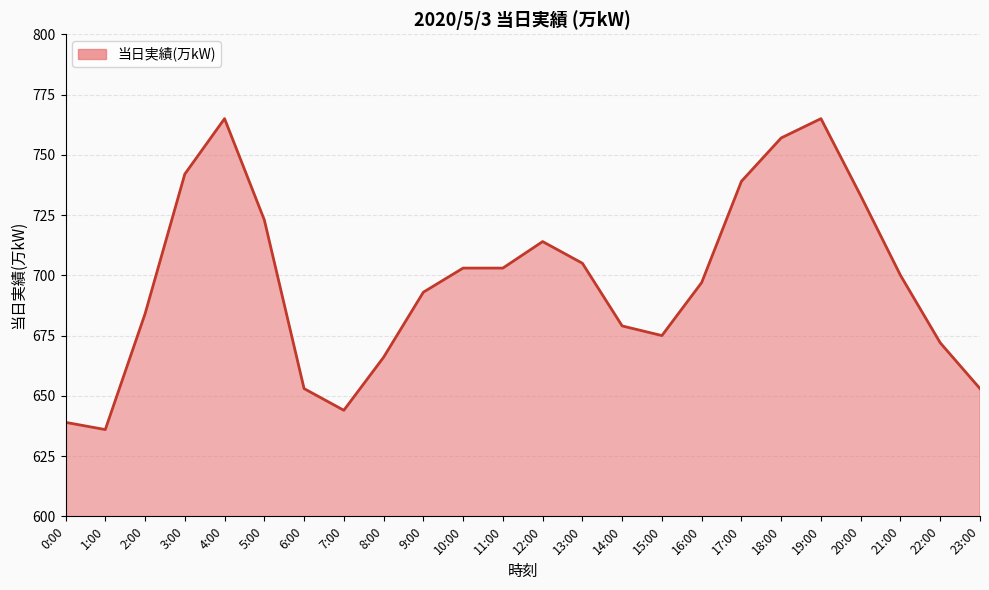

What is the difference between the maximum and minimum values?

129